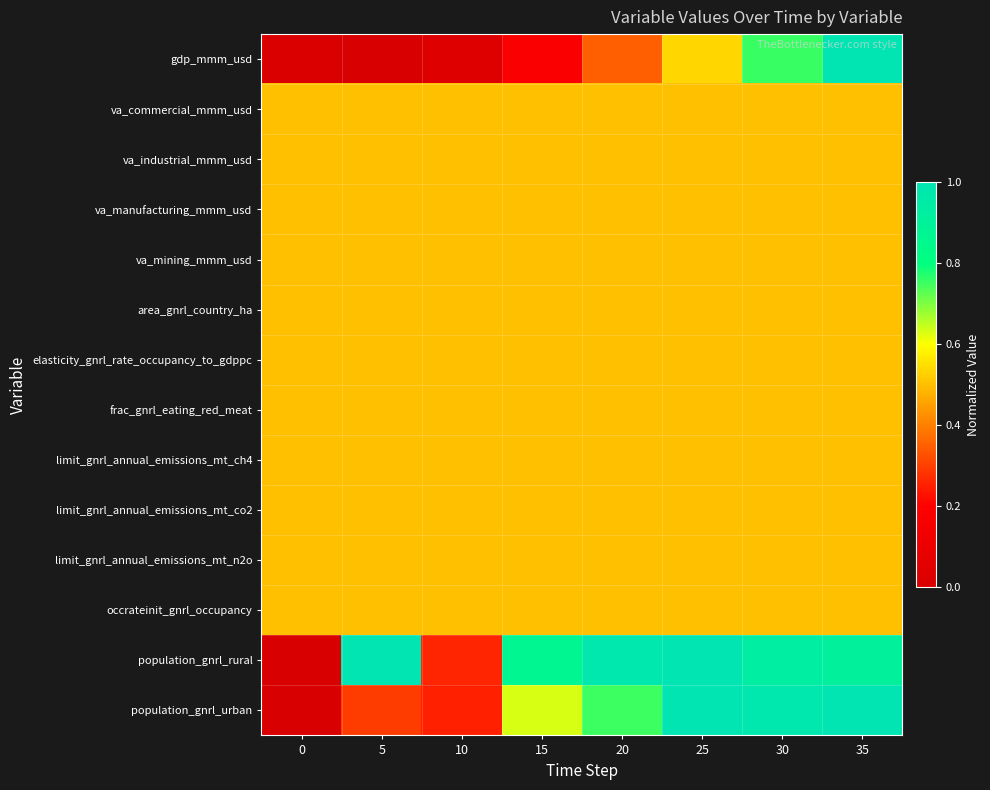

Reading left to right, extract all data points from this chart.

gdp_mmm_usd: 0=0.0	5=0.0	10=0.0	15=0.2	20=0.3	25=0.5	30=0.8	35=1.0
va_commercial_mmm_usd: 0=0.5	5=0.5	10=0.5	15=0.5	20=0.5	25=0.5	30=0.5	35=0.5
va_industrial_mmm_usd: 0=0.5	5=0.5	10=0.5	15=0.5	20=0.5	25=0.5	30=0.5	35=0.5
va_manufacturing_mmm_usd: 0=0.5	5=0.5	10=0.5	15=0.5	20=0.5	25=0.5	30=0.5	35=0.5
va_mining_mmm_usd: 0=0.5	5=0.5	10=0.5	15=0.5	20=0.5	25=0.5	30=0.5	35=0.5
area_gnrl_country_ha: 0=0.5	5=0.5	10=0.5	15=0.5	20=0.5	25=0.5	30=0.5	35=0.5
elasticity_gnrl_rate_occupancy_to_gdppc: 0=0.5	5=0.5	10=0.5	15=0.5	20=0.5	25=0.5	30=0.5	35=0.5
frac_gnrl_eating_red_meat: 0=0.5	5=0.5	10=0.5	15=0.5	20=0.5	25=0.5	30=0.5	35=0.5
limit_gnrl_annual_emissions_mt_ch4: 0=0.5	5=0.5	10=0.5	15=0.5	20=0.5	25=0.5	30=0.5	35=0.5
limit_gnrl_annual_emissions_mt_co2: 0=0.5	5=0.5	10=0.5	15=0.5	20=0.5	25=0.5	30=0.5	35=0.5
limit_gnrl_annual_emissions_mt_n2o: 0=0.5	5=0.5	10=0.5	15=0.5	20=0.5	25=0.5	30=0.5	35=0.5
occrateinit_gnrl_occupancy: 0=0.5	5=0.5	10=0.5	15=0.5	20=0.5	25=0.5	30=0.5	35=0.5
population_gnrl_rural: 0=0.0	5=1.0	10=0.3	15=0.9	20=1.0	25=1.0	30=0.9	35=0.9
population_gnrl_urban: 0=0.0	5=0.3	10=0.3	15=0.6	20=0.8	25=1.0	30=1.0	35=1.0